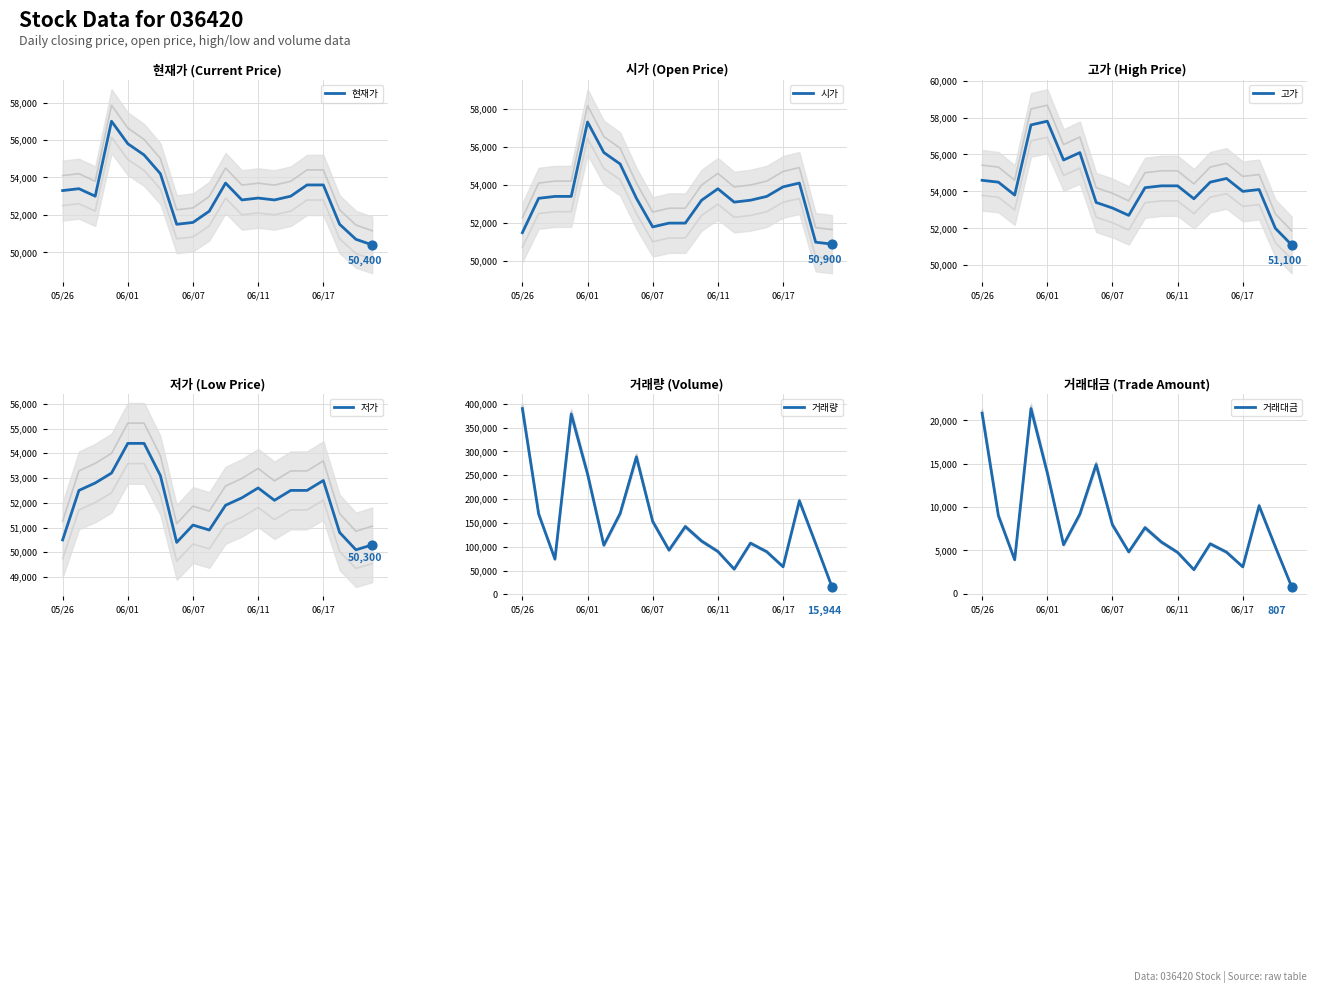

Which series reaches the maximum Y coordinate?

거래량